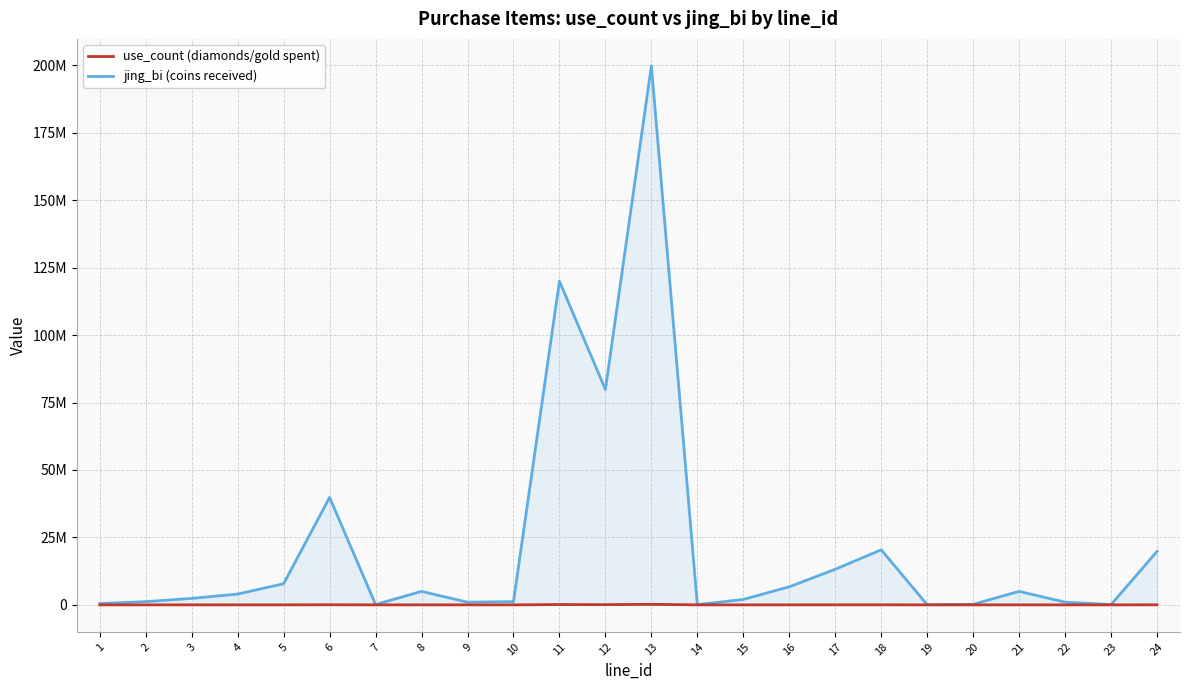

What is the lowest value of the jing_bi (coins received) series?

66000